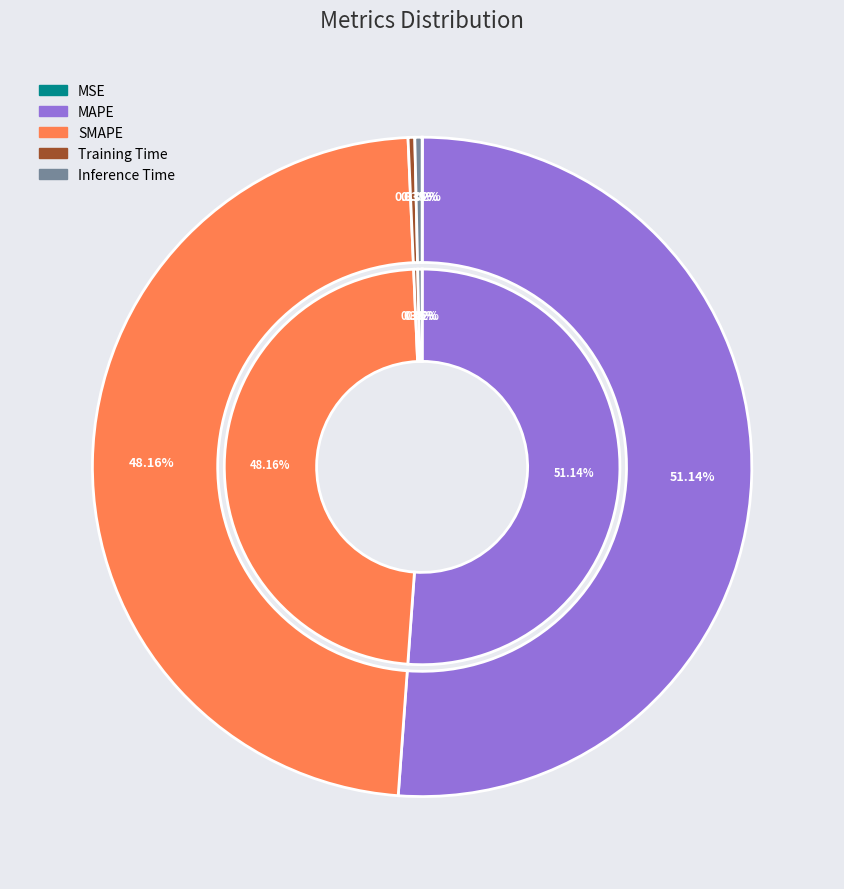

Does any single category account for the majority?

Yes